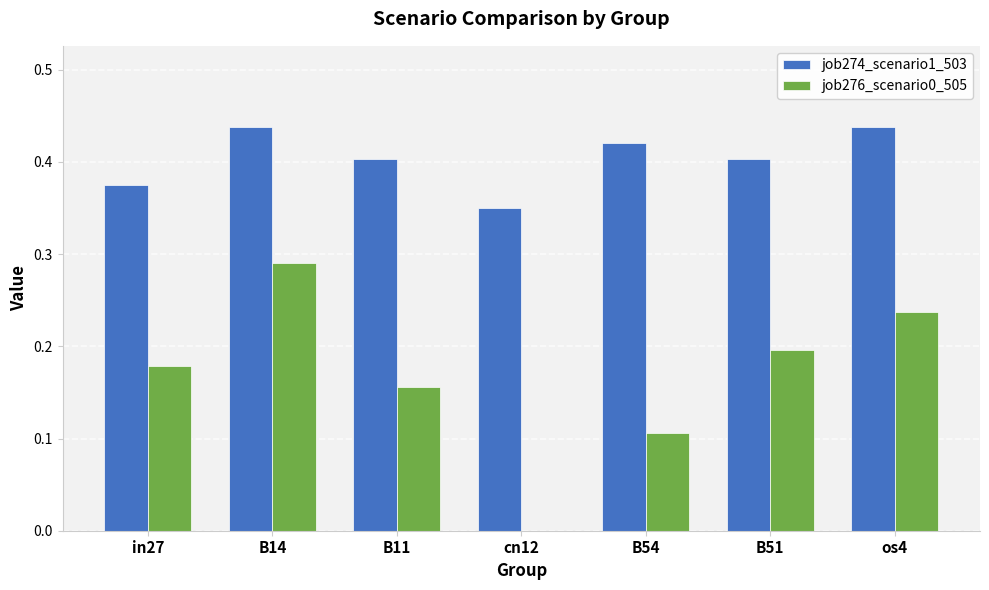

Which series has the largest range (max minus min)?

job276_scenario0_505